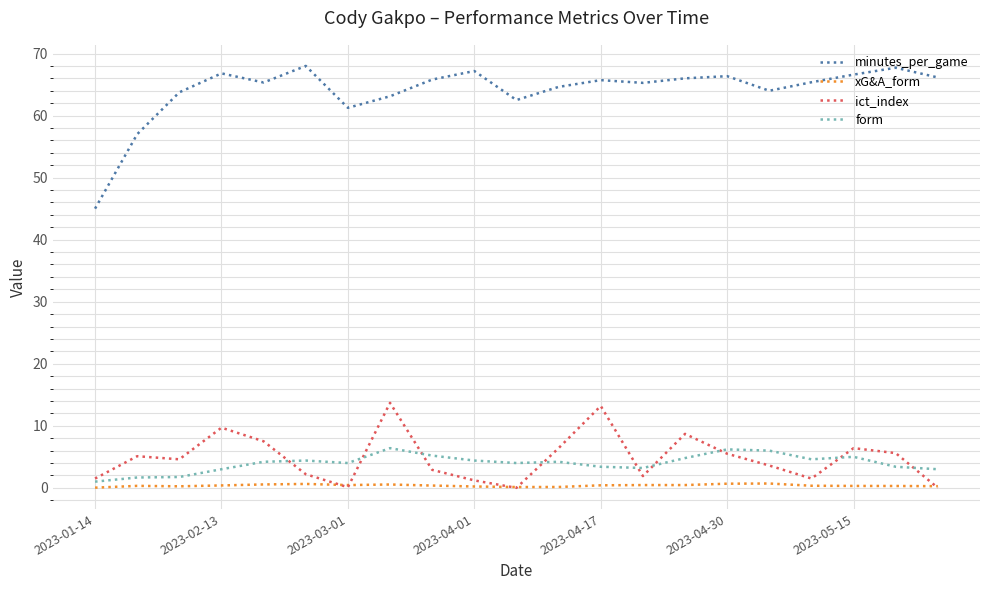

What is the maximum value shown in the chart?

68.0